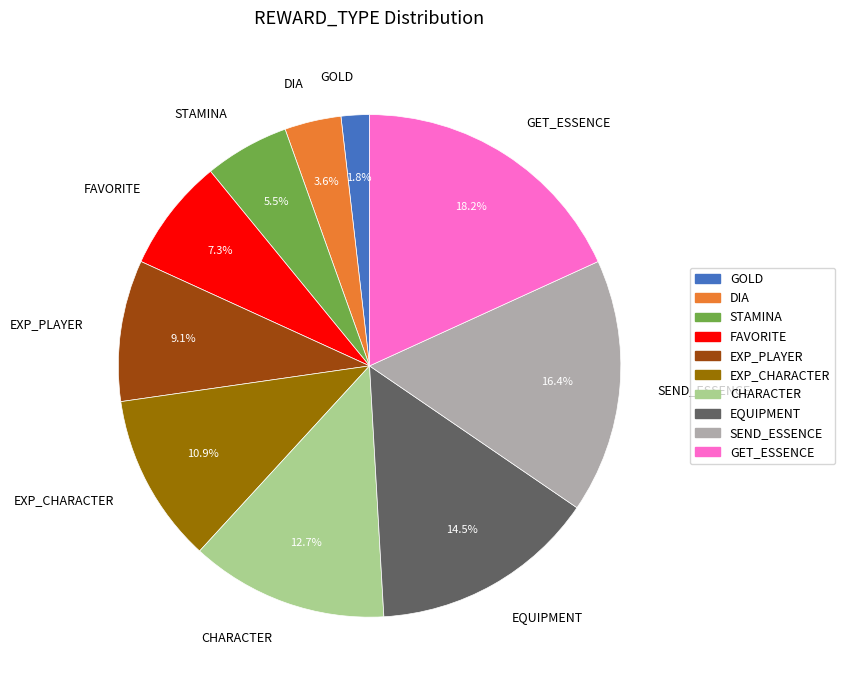

Is DIA the majority of the pie?

No